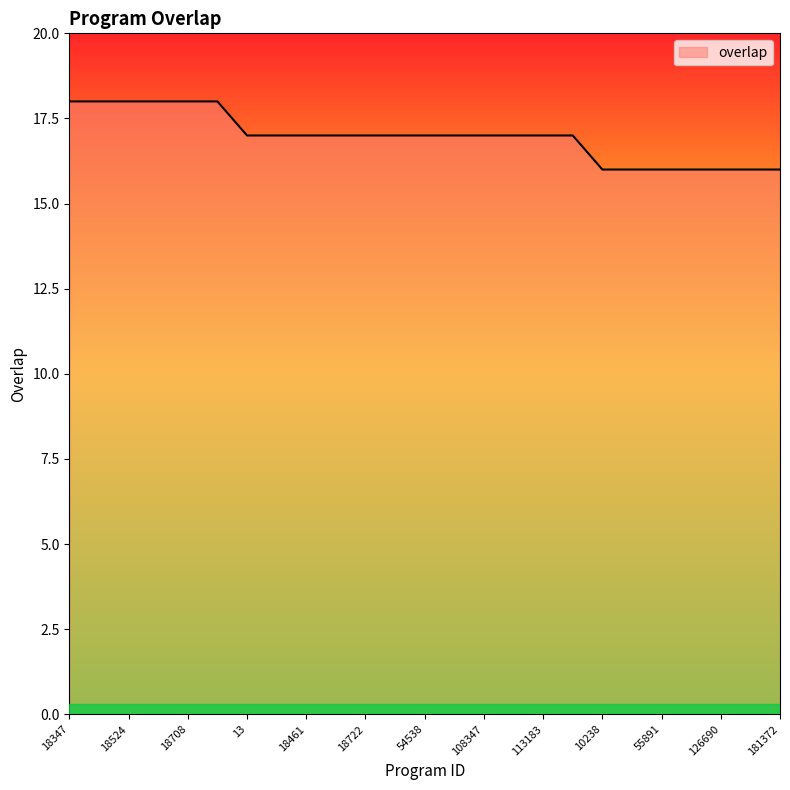

What is the minimum value shown in the chart?

16